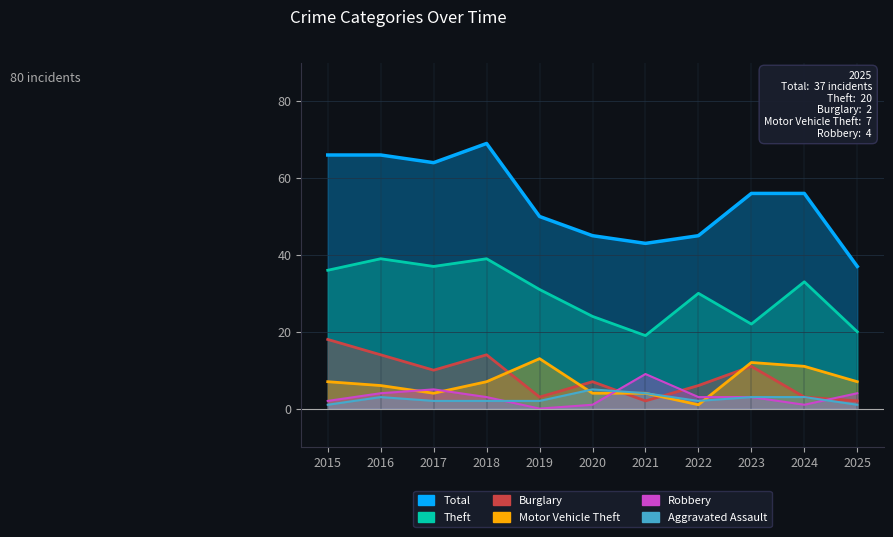

True or false: Theft and Aggravated Assault cross at least once.

False